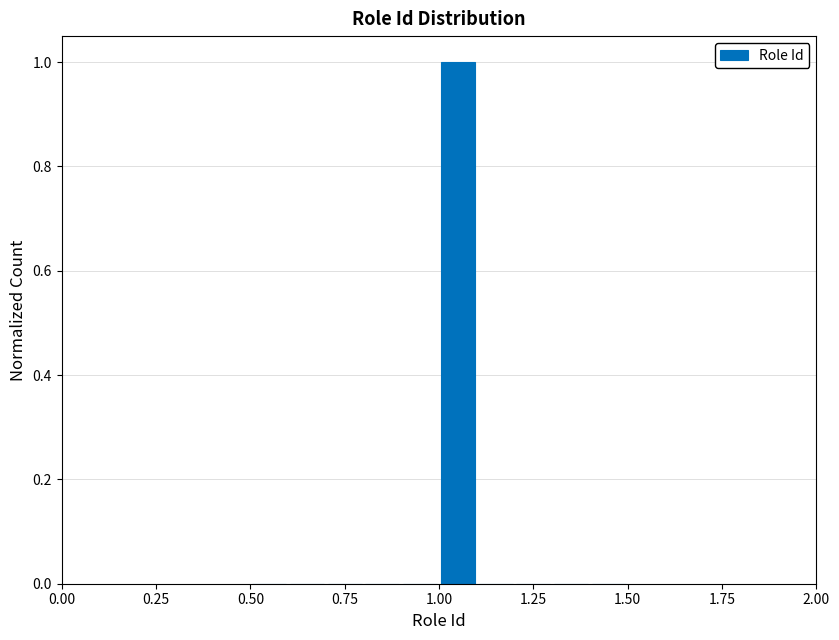

Read against the x-axis, roughly where is the centre of the tallest bar?

1.05